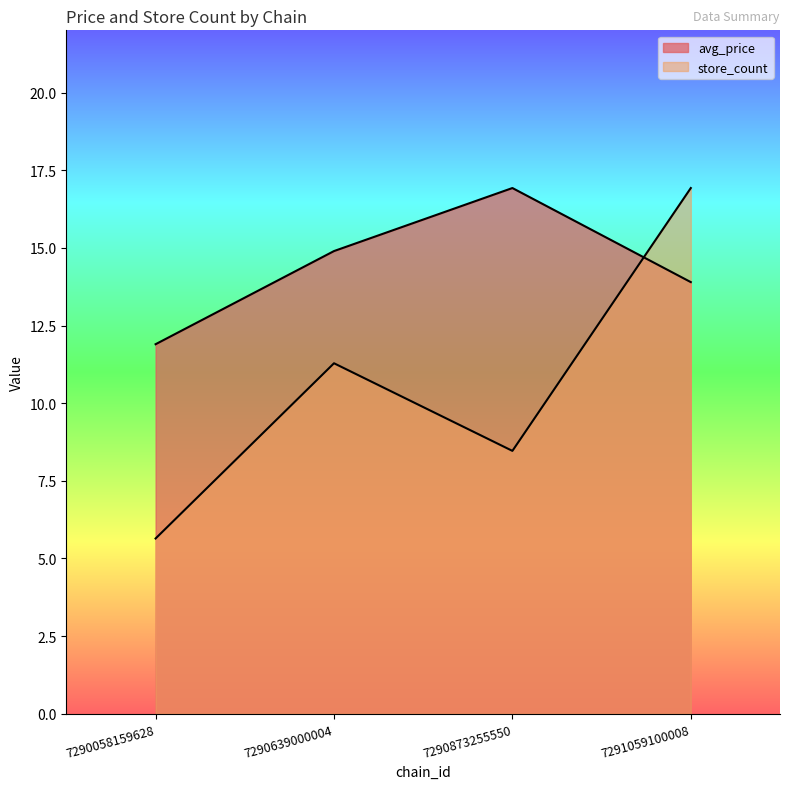

How many avg_price values are between 13 and 16?

2